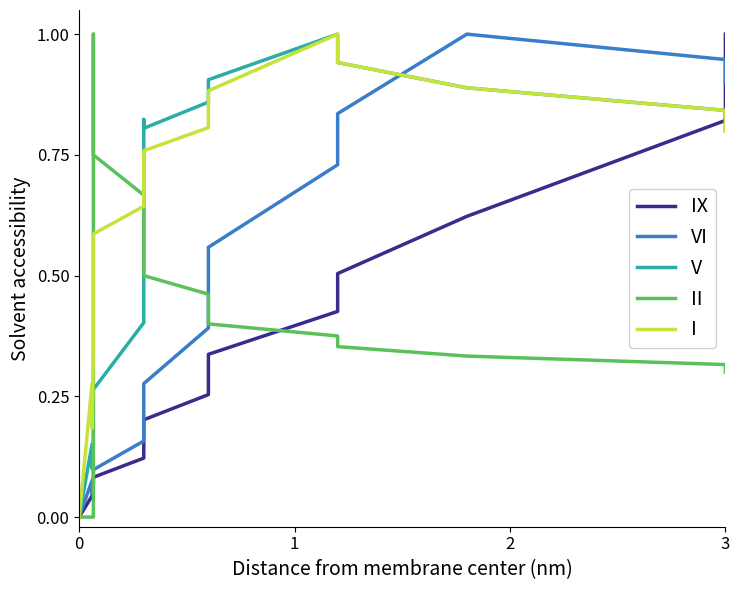

Rank the series by their maximum value, from lowest to highest.

rewardScore, rewardCoins, rewardFury, rewardEnergy, rewardXp